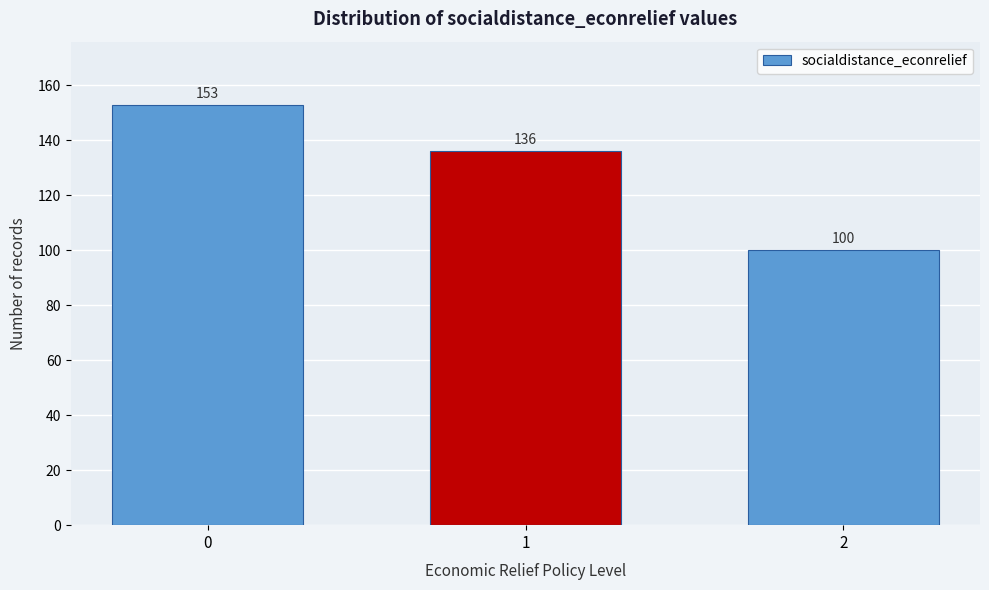

Reading left to right, extract all data points from this chart.

153	136	100